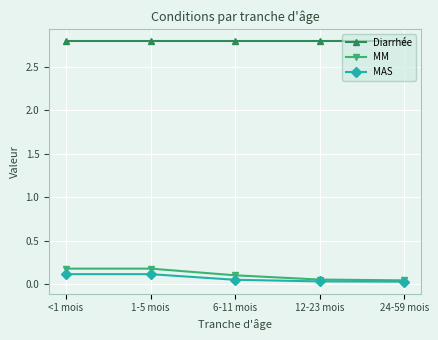

What is the maximum value for Diarrhée?

2.8